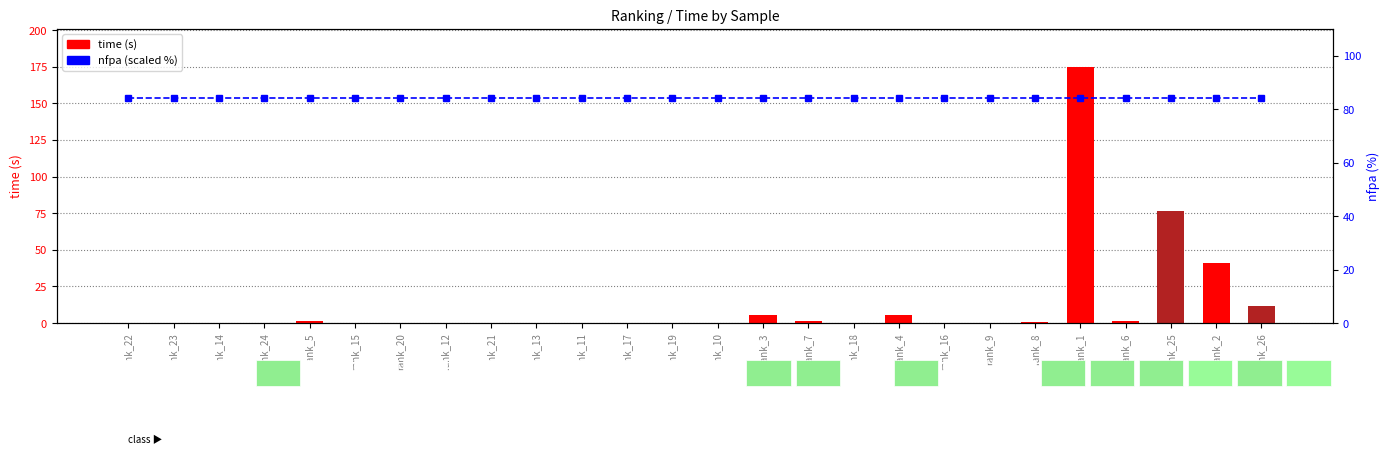

Rank the series by their maximum value, from lowest to highest.

nfpa (scaled %), time (s)